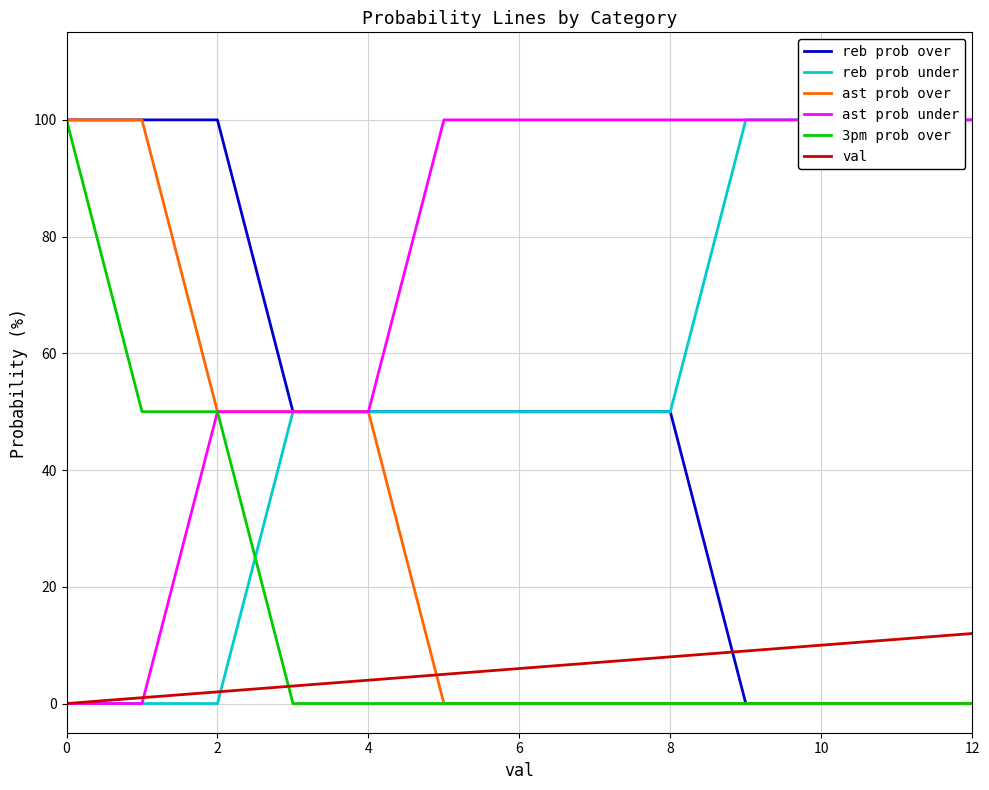

What are all the series names shown in the legend?

reb prob over, reb prob under, ast prob over, ast prob under, 3pm prob over, val